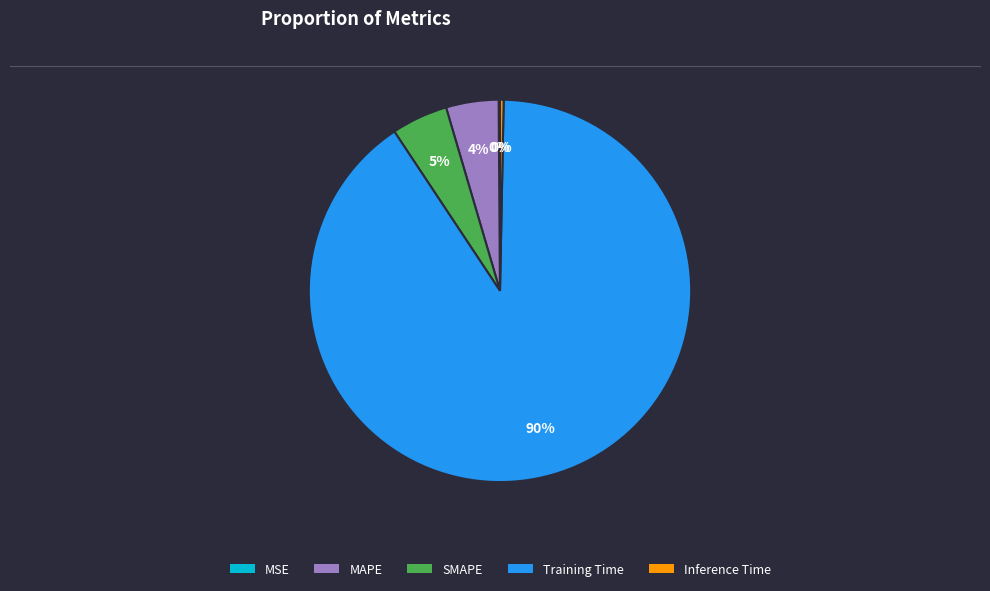

To the nearest percent, what is the average slice percentage?

20%